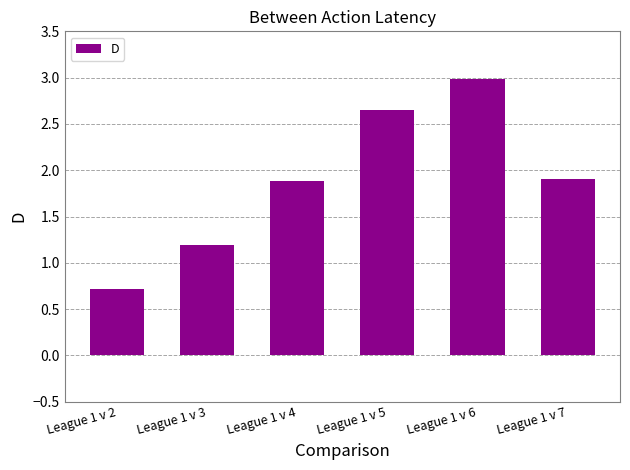

Is it true that the value at League 1 v 3 is 0.4?

False